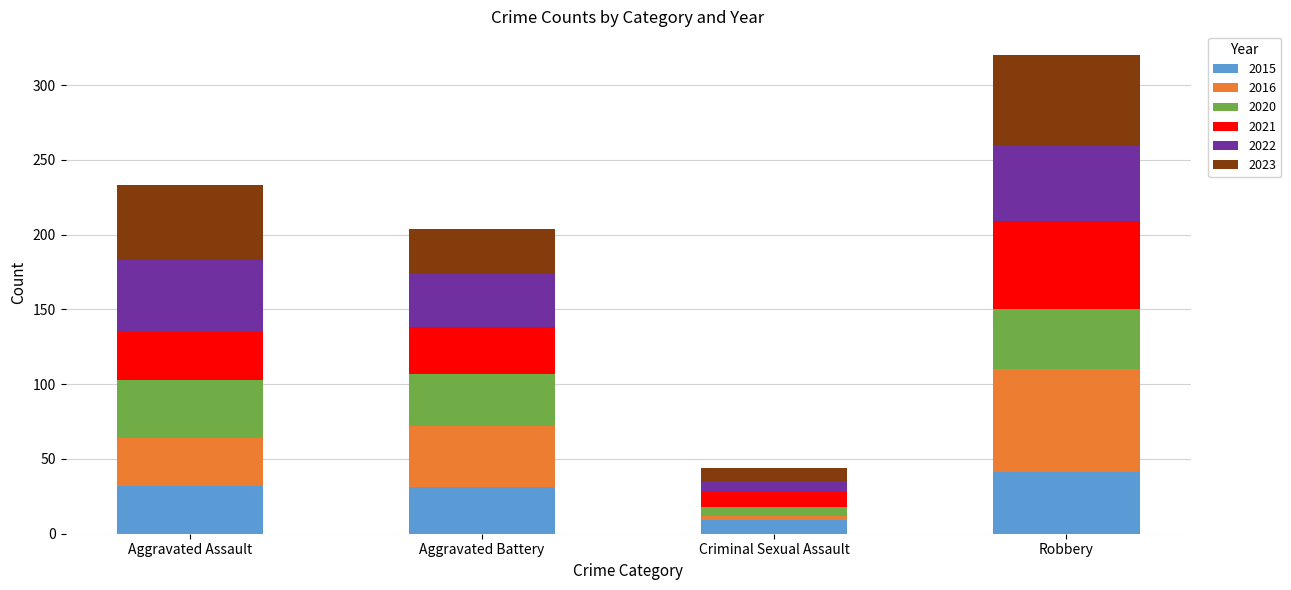

Is it true that 2015 equals 41 at Robbery?

True